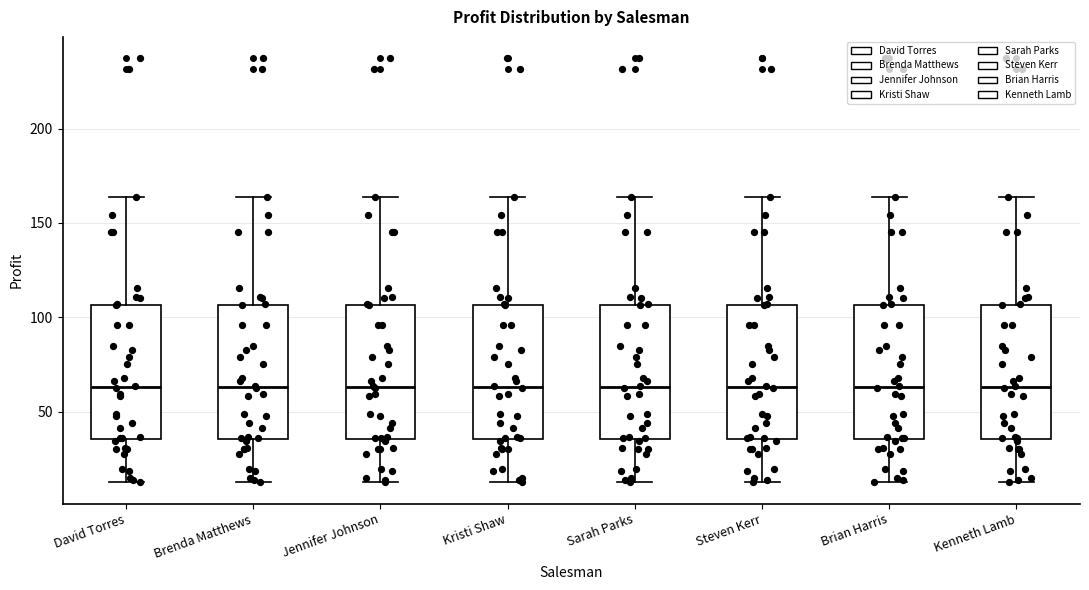

Reading left to right, read every box against the y-axis: the position of its median line, the range the box covers, and the ends of its whiskers. The values are not printed on the chart, so give them approximately, as read against the axis.

David Torres: median 65, box 35 to 105, whiskers 15 to 165
Brenda Matthews: median 65, box 35 to 105, whiskers 15 to 165
Jennifer Johnson: median 65, box 35 to 105, whiskers 15 to 165
Kristi Shaw: median 65, box 35 to 105, whiskers 15 to 165
Sarah Parks: median 65, box 35 to 105, whiskers 15 to 165
Steven Kerr: median 65, box 35 to 105, whiskers 15 to 165
Brian Harris: median 65, box 35 to 105, whiskers 15 to 165
Kenneth Lamb: median 65, box 35 to 105, whiskers 15 to 165